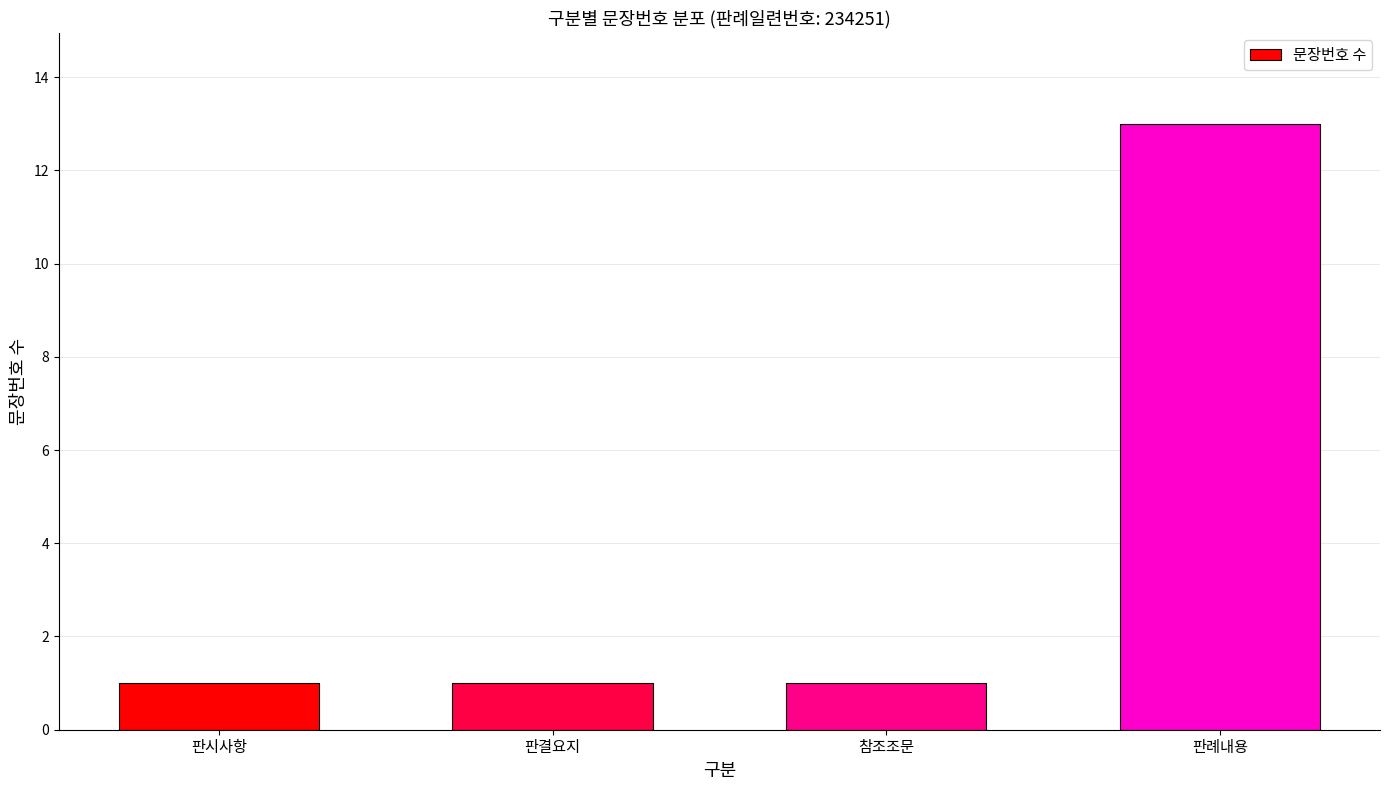

What is the change in value from 판결요지 to 판례내용?

+12